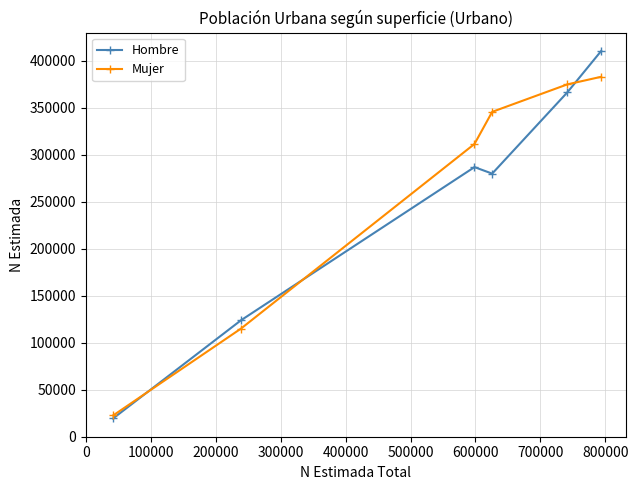

How many data points in Hombre are less than 286902?

3